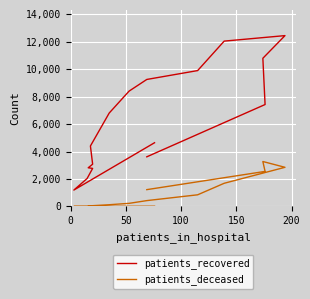

What is the sum of all patients_recovered values?

101588